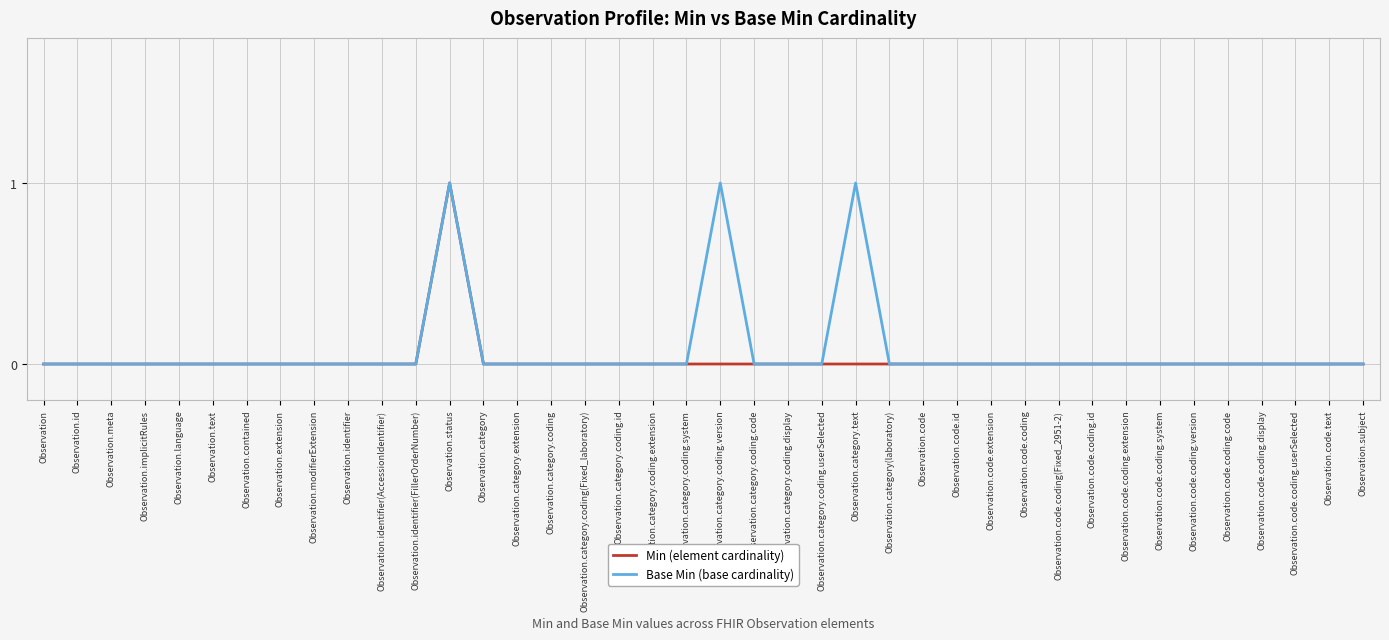

True or false: Min (element cardinality) has a value of 0 at Observation.category.coding.extension.

True